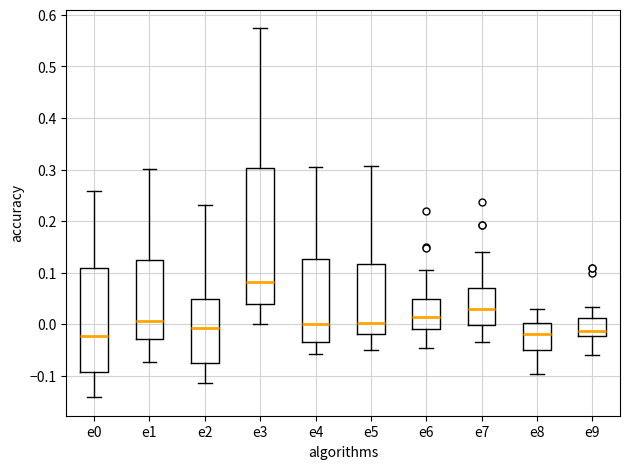

Reading left to right, transcribe this box plot: for each box, give where its median line is, the range the box spans, and where its two whiskers end, as read against the y-axis. The values are not printed on the chart, so give them approximately, as read against the axis.

e0: median -0.02, box -0.09 to 0.11, whiskers -0.14 to 0.26
e1: median 0.01, box -0.03 to 0.13, whiskers -0.07 to 0.30
e2: median -0.01, box -0.08 to 0.05, whiskers -0.11 to 0.23
e3: median 0.08, box 0.04 to 0.30, whiskers 0.00 to 0.57
e4: median 0.00, box -0.03 to 0.13, whiskers -0.06 to 0.30
e5: median 0.00, box -0.02 to 0.12, whiskers -0.05 to 0.31
e6: median 0.02, box -0.01 to 0.05, whiskers -0.05 to 0.11
e7: median 0.03, box 0.00 to 0.07, whiskers -0.03 to 0.14
e8: median -0.02, box -0.05 to 0.00, whiskers -0.10 to 0.03
e9: median -0.01, box -0.02 to 0.01, whiskers -0.06 to 0.03